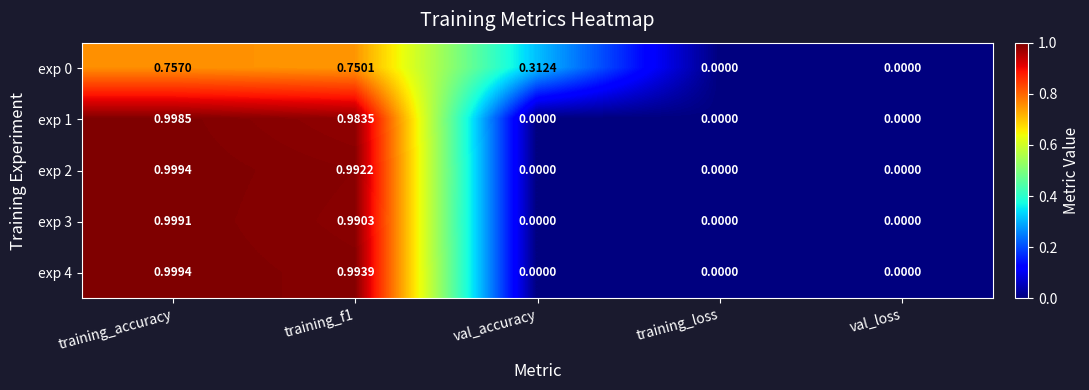

Count the number of data series in this chart.

5